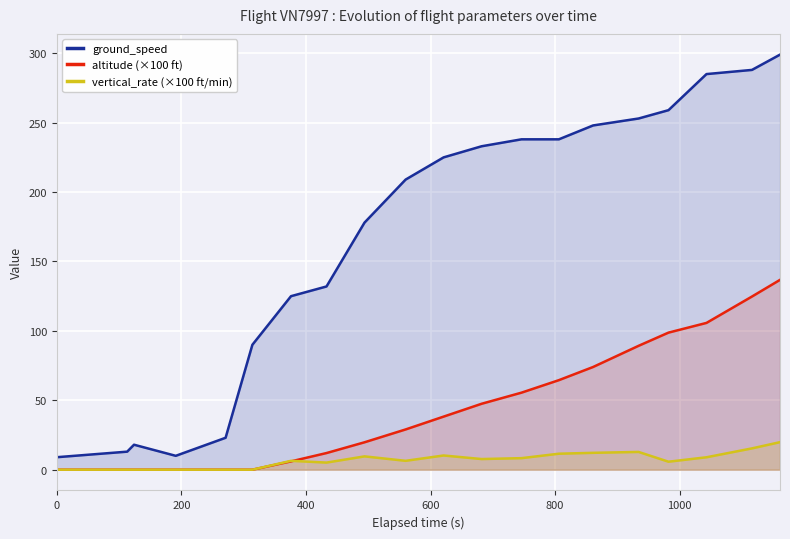

What are all the series names shown in the legend?

ground_speed, altitude (×100 ft), vertical_rate (×100 ft/min)